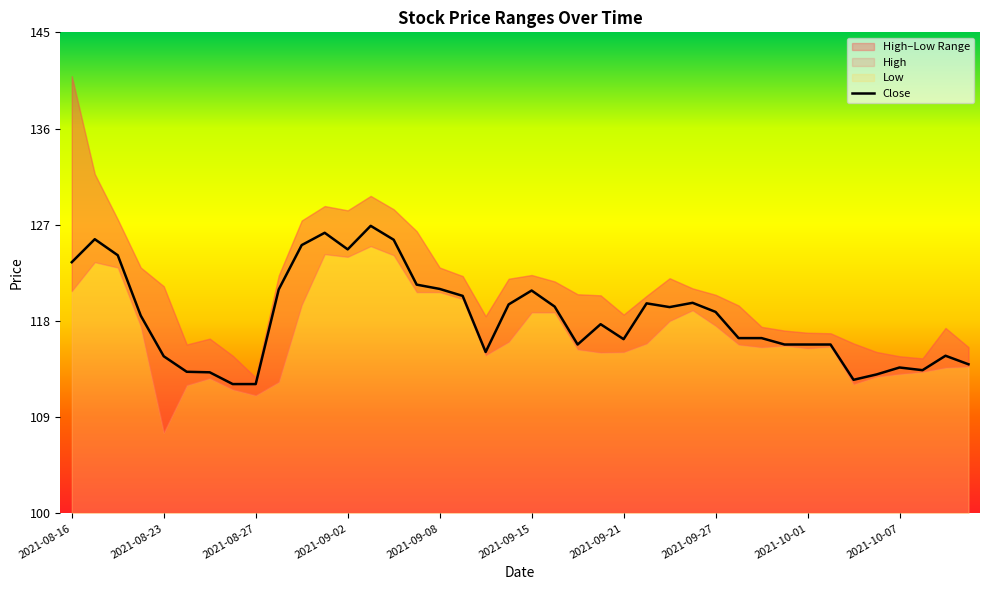

The value of Close at 2021-08-27 is 177.0. True or false?

False